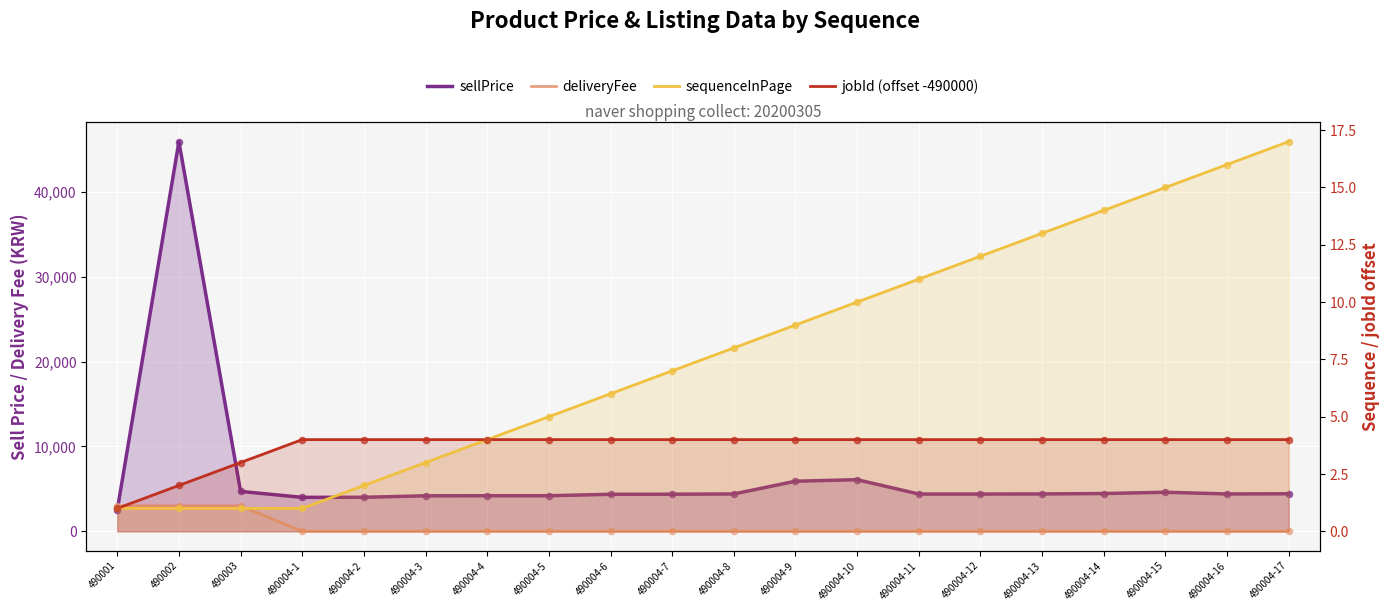

At which category is the sum across all series the highest?

490002